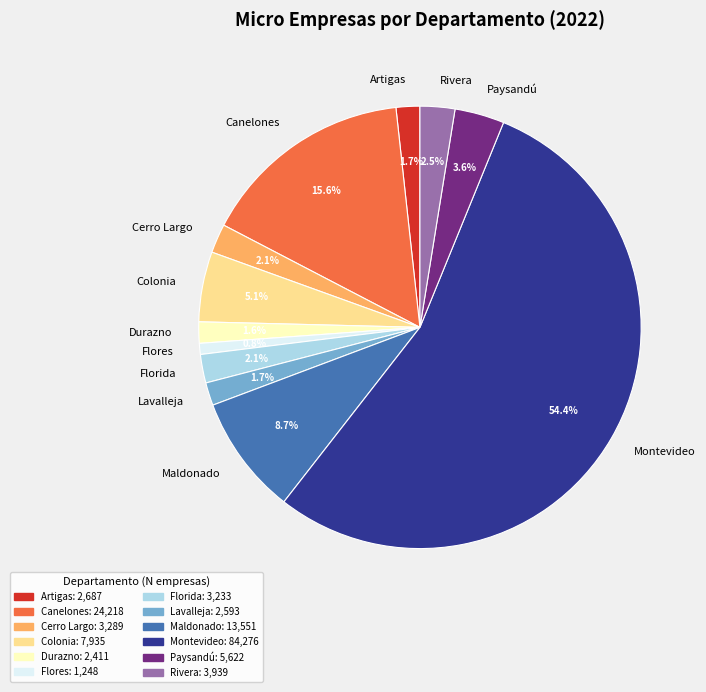

Combined, what portion of the pie is Lavalleja and Florida?

3.8%